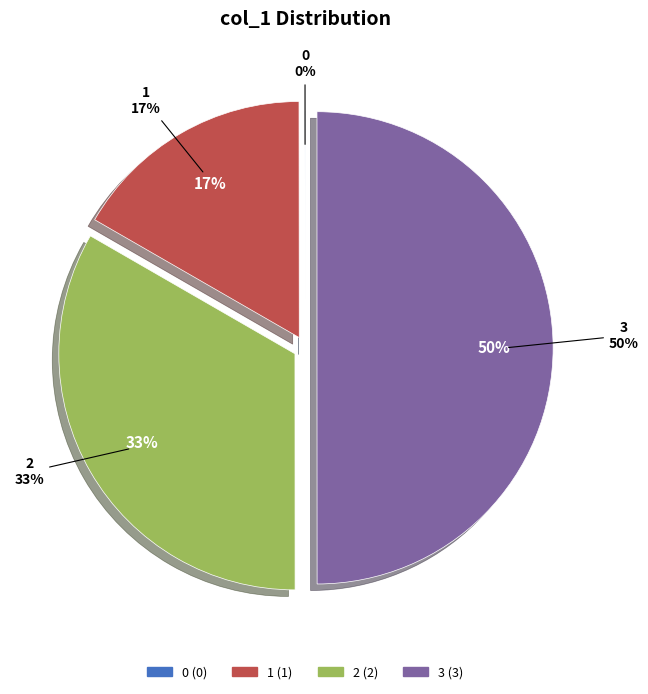

What is the largest slice in the pie chart?

3